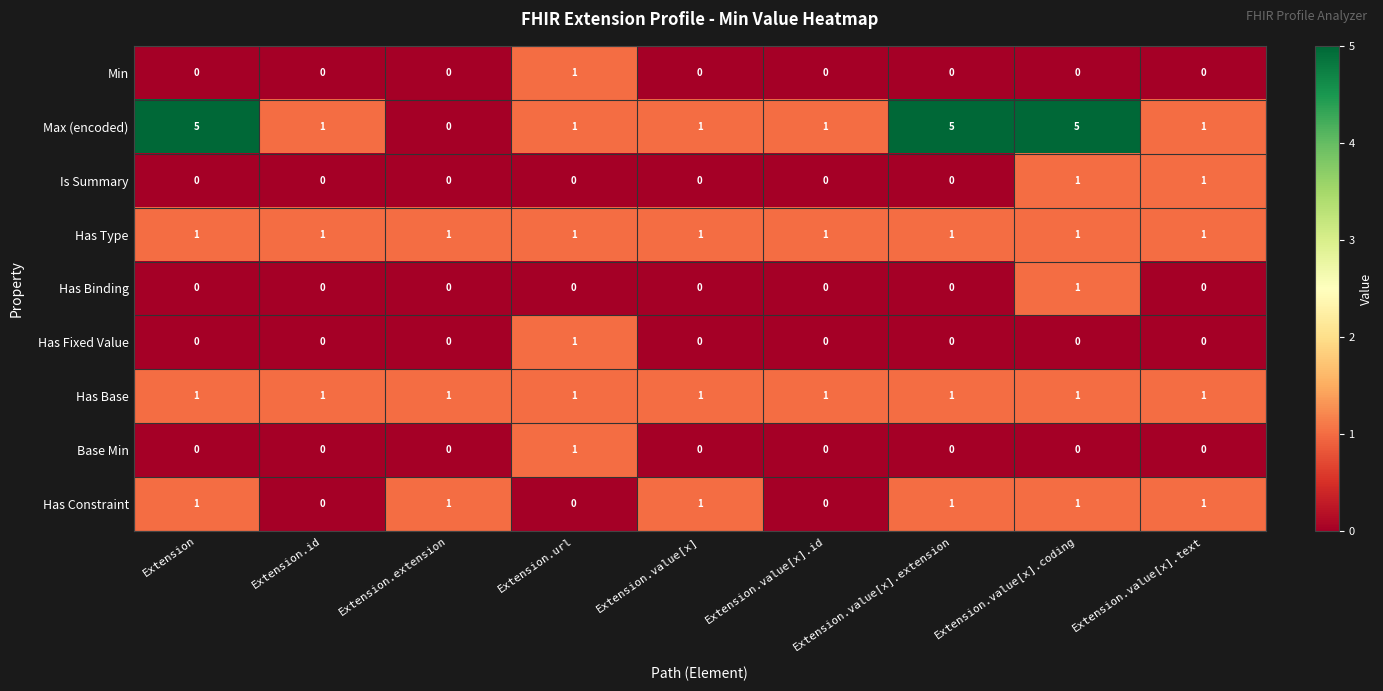

What is the total value across all series at Extension.id?

3